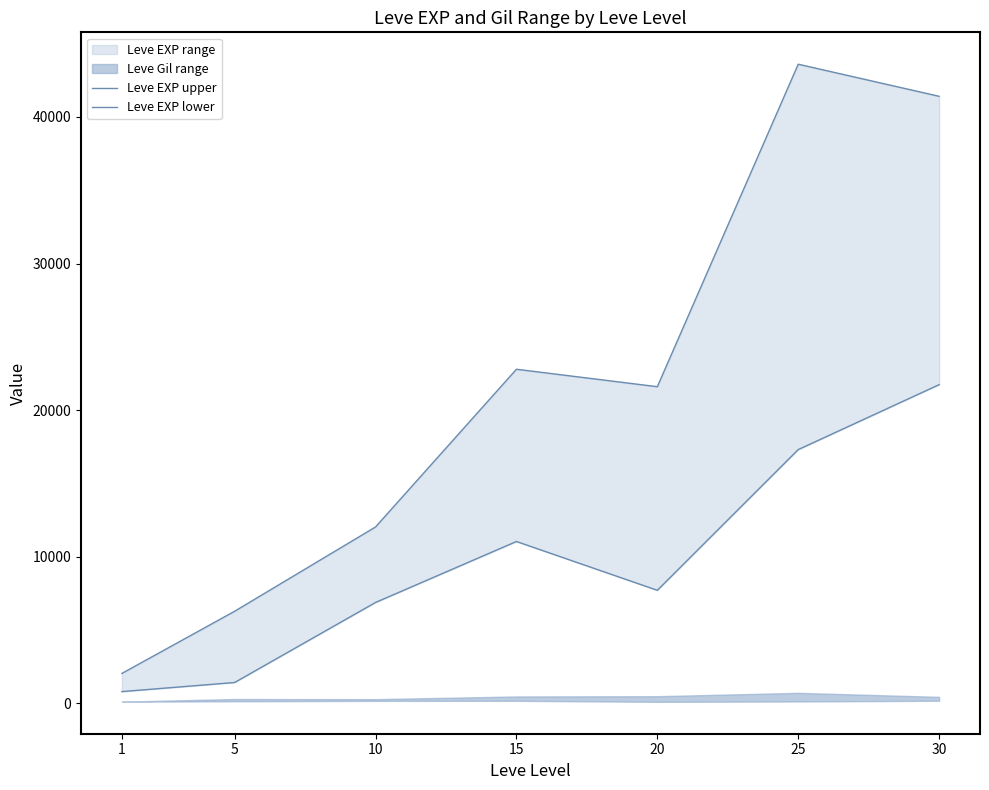

What is the sum of the Leve EXP lower values at 5 and 30?

23160